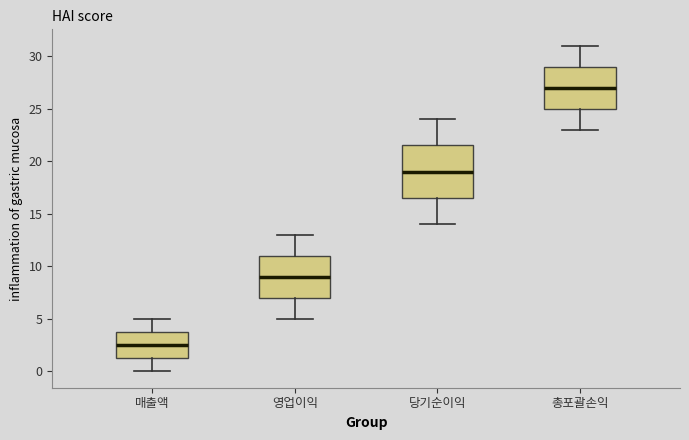

Comparing the boxes themselves (not the whiskers), which one is the tallest?

당기순이익